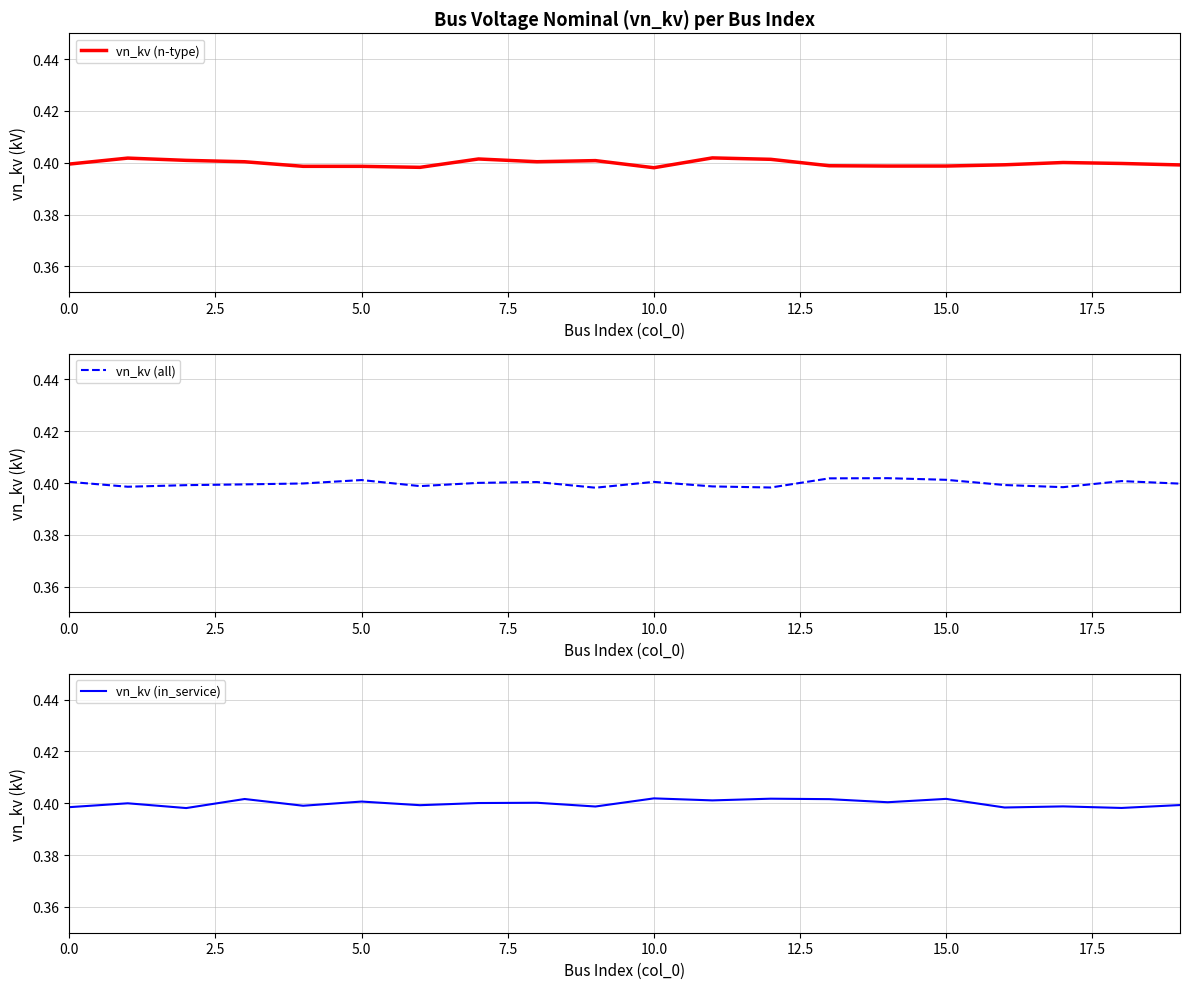

What is the approximate value of vn_kv (all) at 14?

0.4